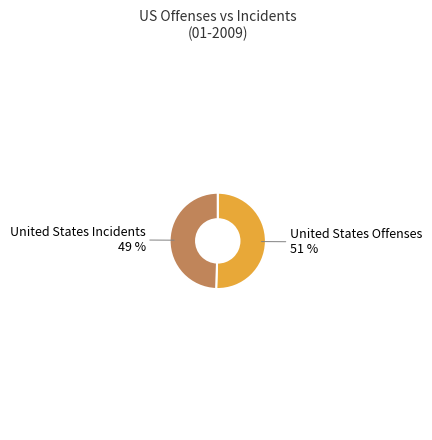

Is there any slice that represents more than half of the pie?

Yes